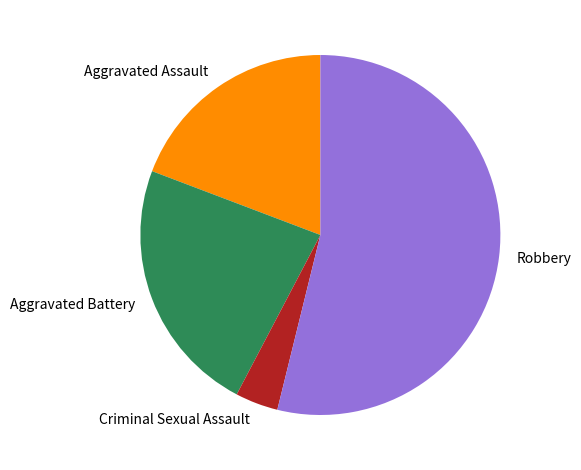

How many slices are in this pie chart?

4